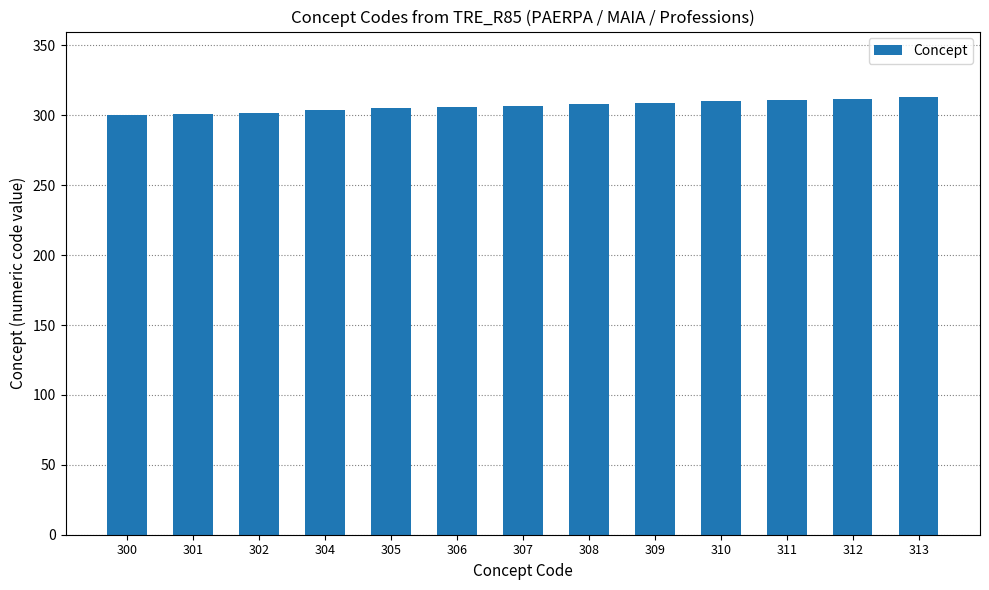

What is the difference between the second highest and second lowest values?

11